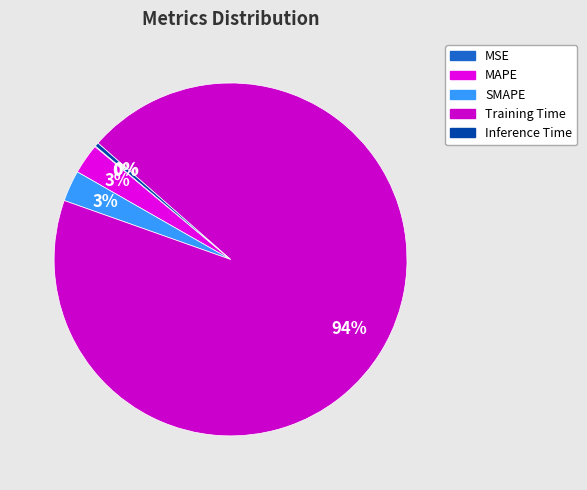

Rank the categories by value from lowest to highest.

MSE, Inference Time, MAPE, SMAPE, Training Time